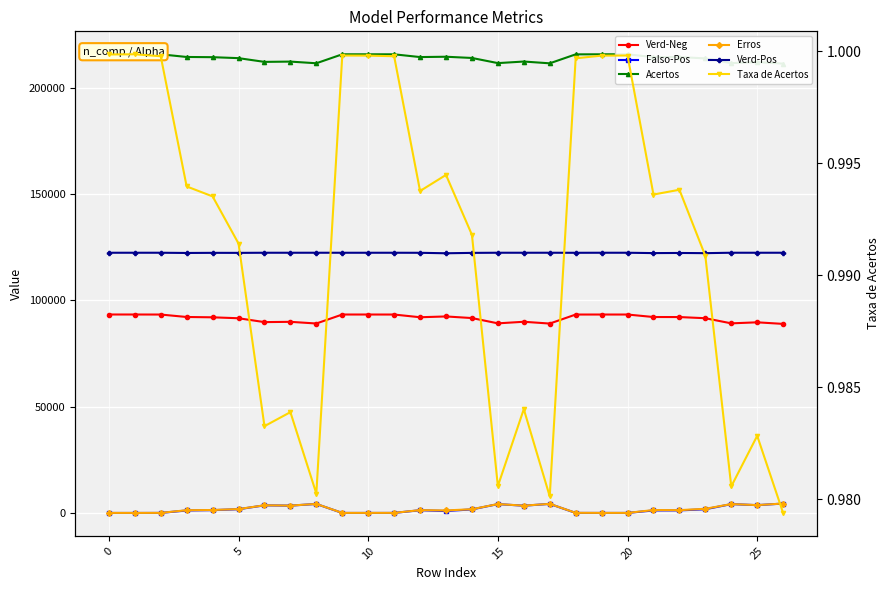

Rank the series at 9 from lowest to highest value.

Taxa de Acertos, Falso-Pos, Erros, Verd-Neg, Verd-Pos, Acertos